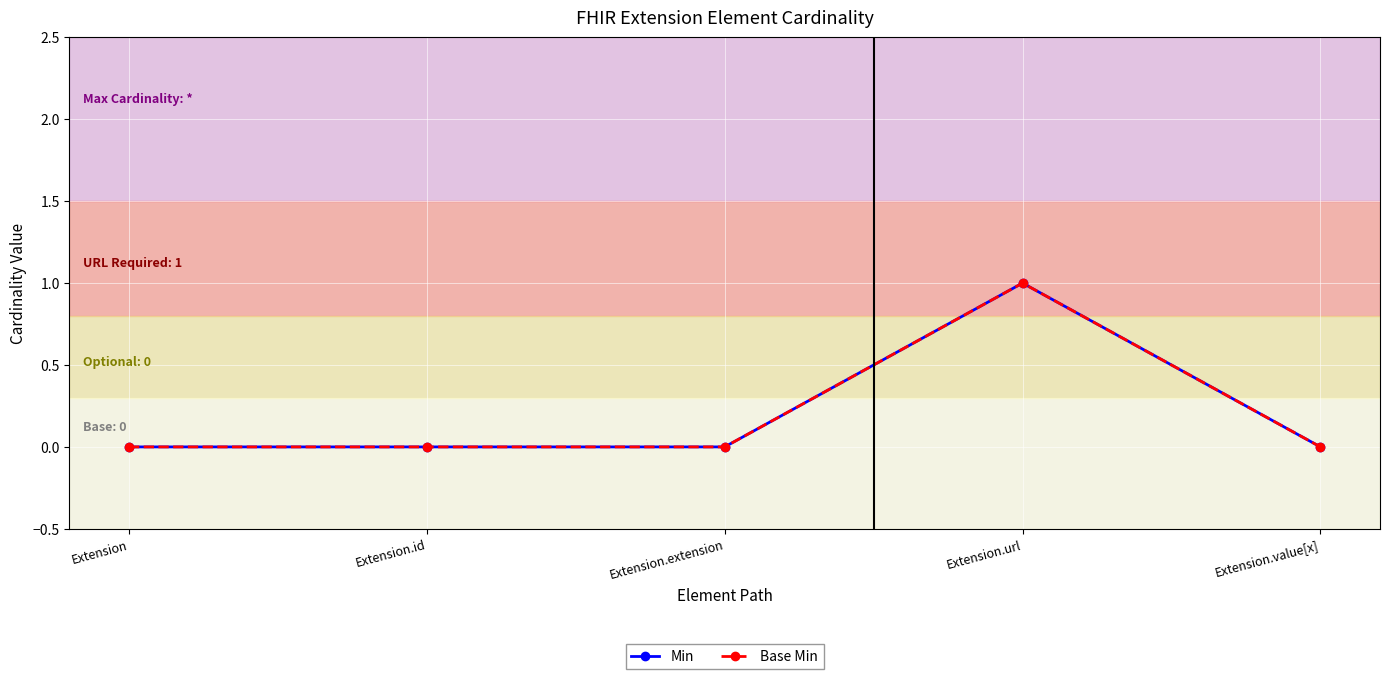

Is the value of Base Min at Extension.value[x] greater than the value of Min at Extension.id?

No